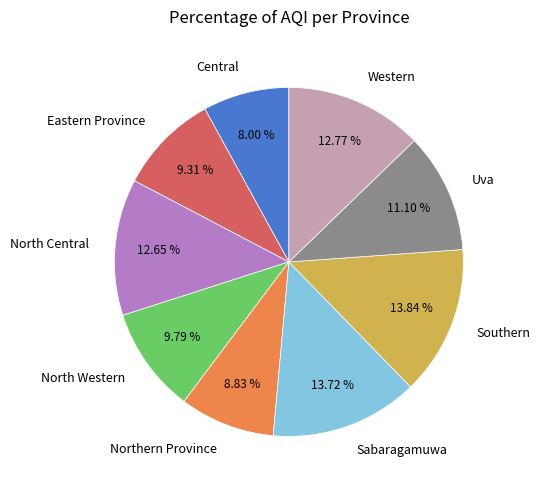

Is Eastern Province the majority of the pie?

No